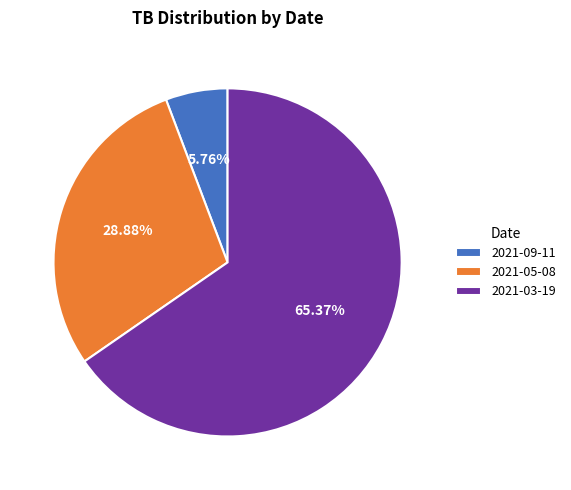

Rank the categories by value from lowest to highest.

2021-09-11, 2021-05-08, 2021-03-19